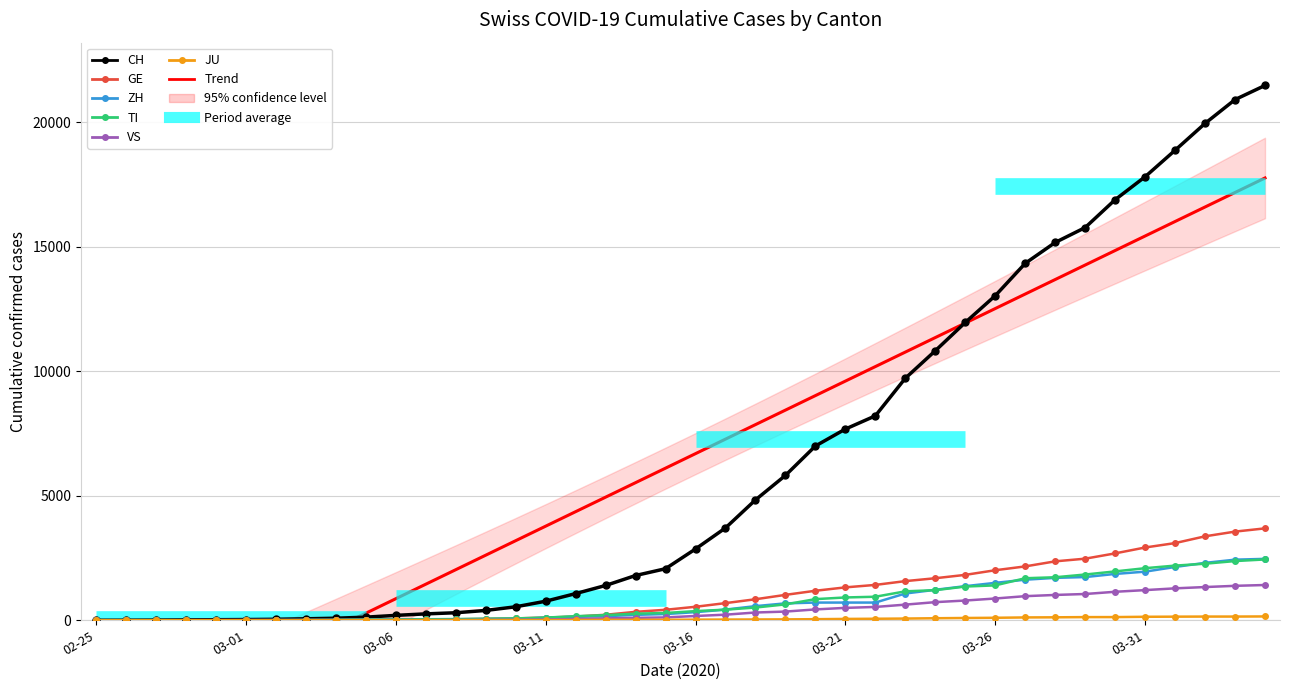

Rank the series by their maximum value, from highest to lowest.

CH, GE, ZH, TI, VS, JU